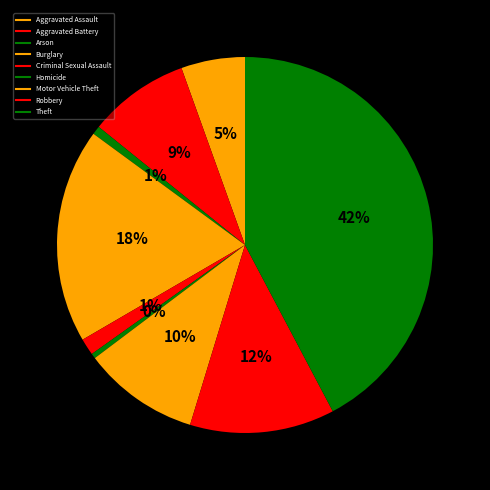

What is the change in value from Aggravated Battery to Burglary?

+292